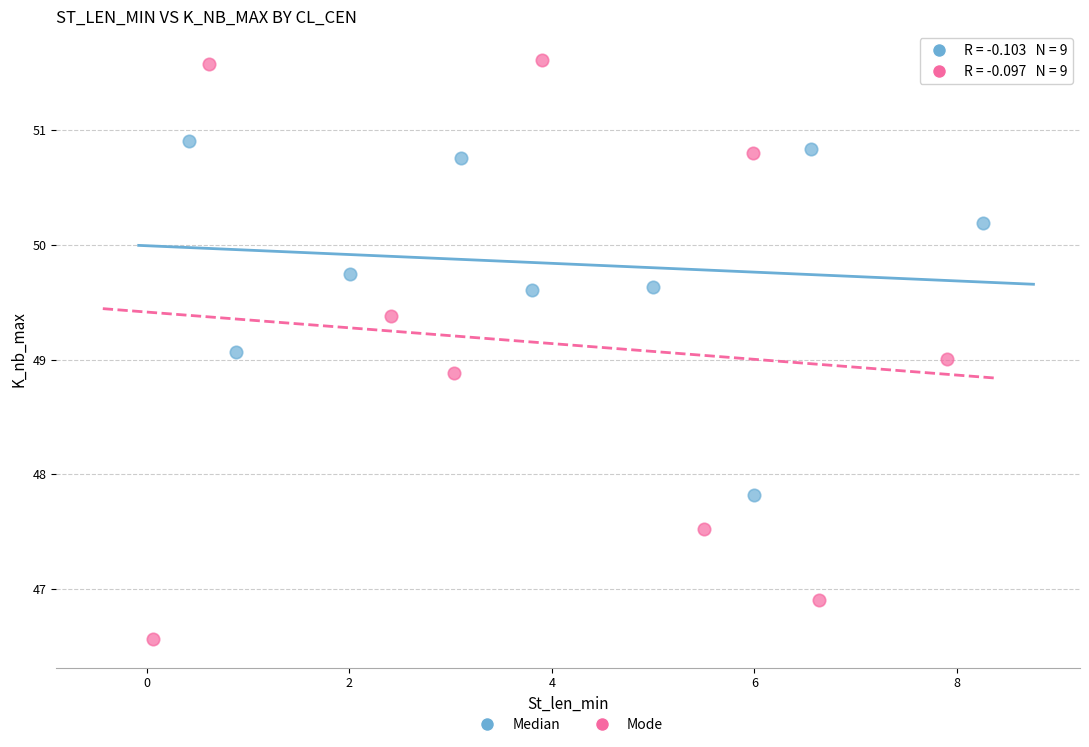

Which series contains the highest Y value?

Mode